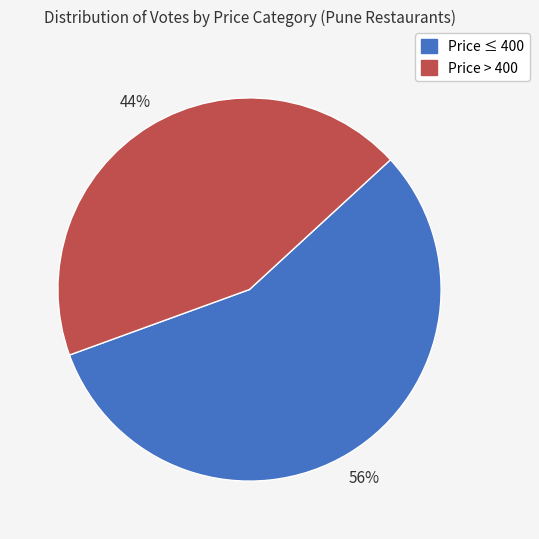

To the nearest percent, what is the average slice percentage?

50%